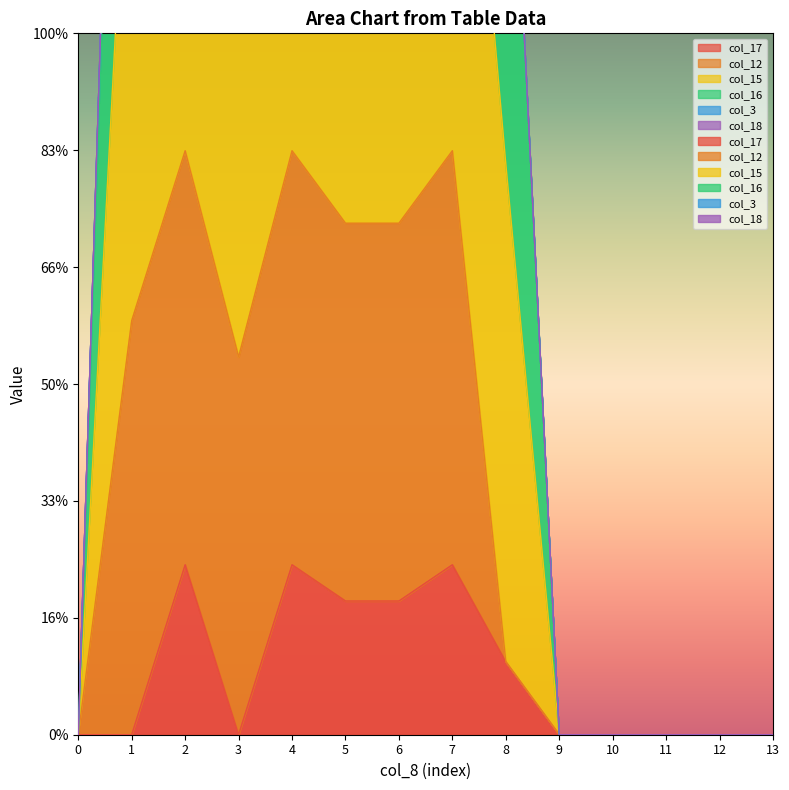

What value does the col_15 series have at 6?

1394.0